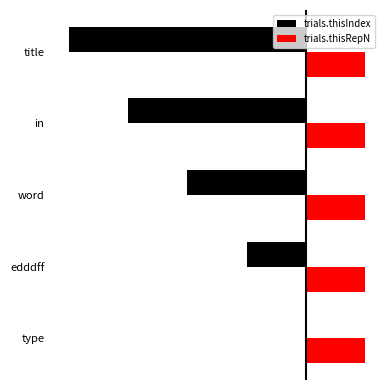

At how many categories does at least one series exceed 0?

5